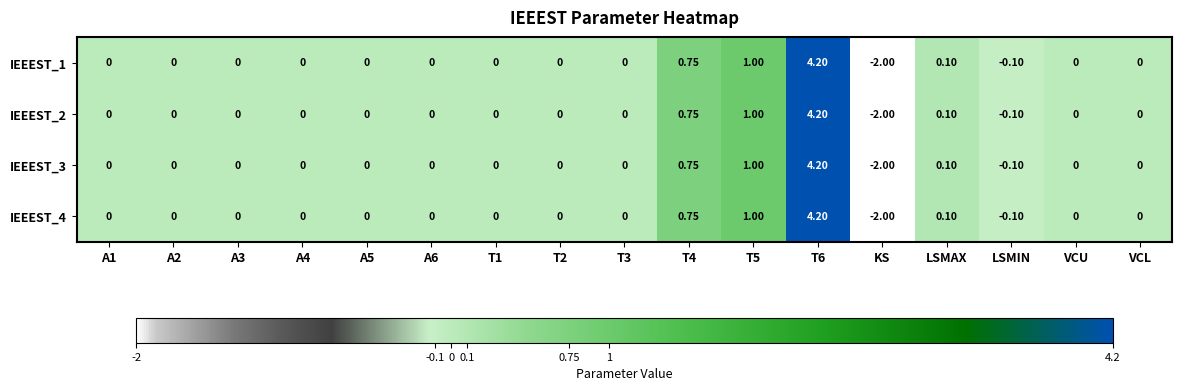

How many data points does each series have?

17